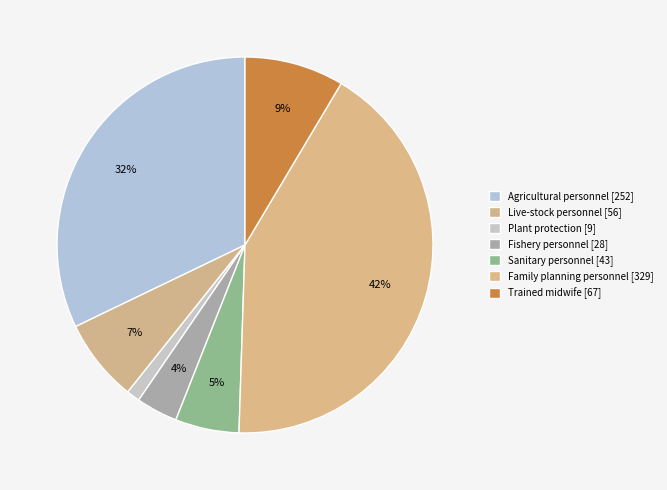

To the nearest percent, what percentage of the pie is Sanitary personnel [43]?

5%